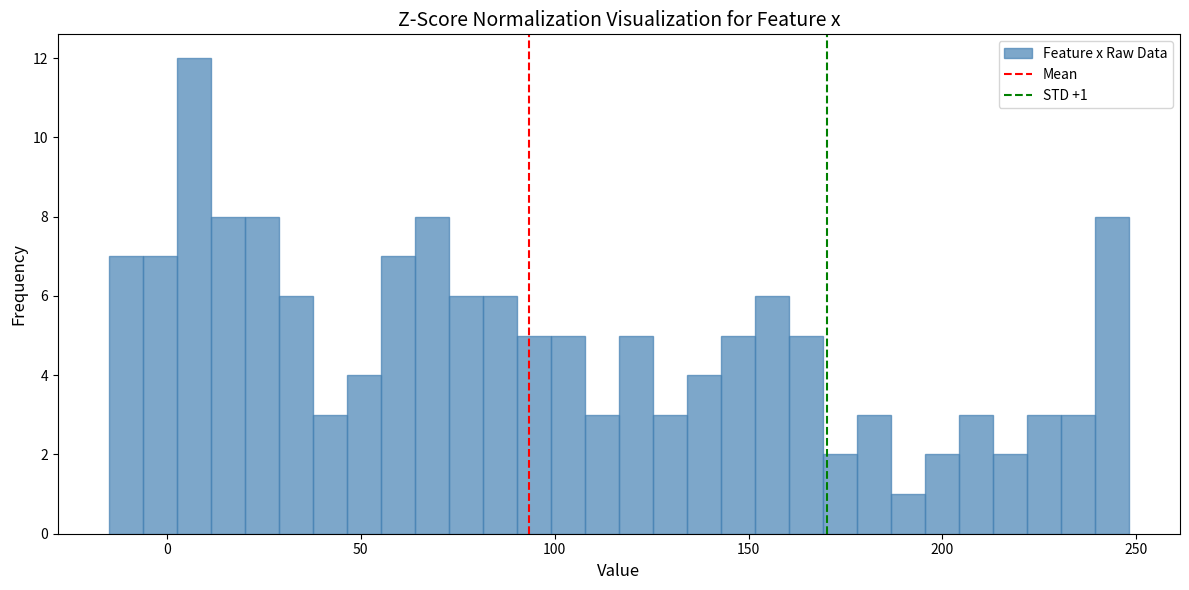

Around what value on the x-axis is the tallest bar? Give the approximate position of its centre, as read against the axis.

5